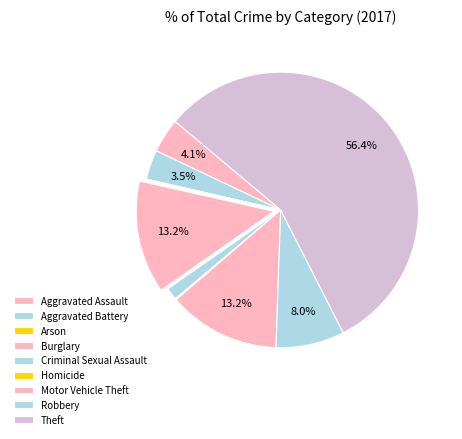

Which category has the smallest portion of the pie?

Arson